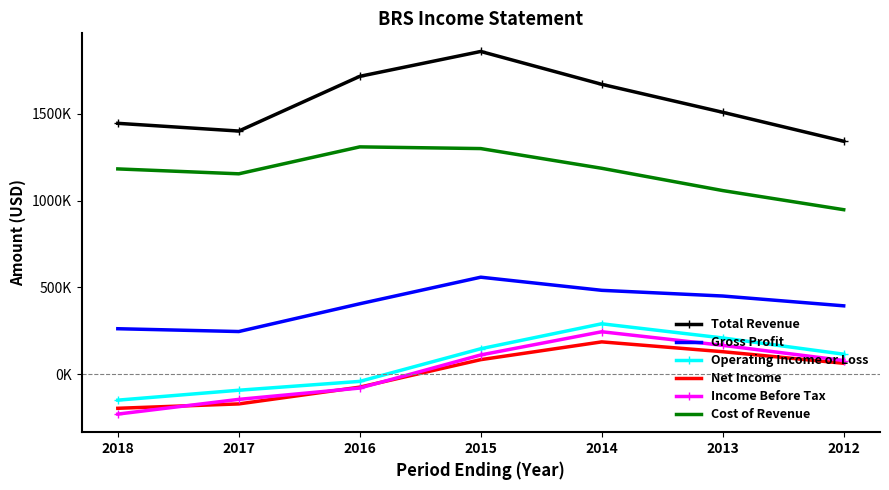

At how many categories does at least one series exceed 1805780?

1